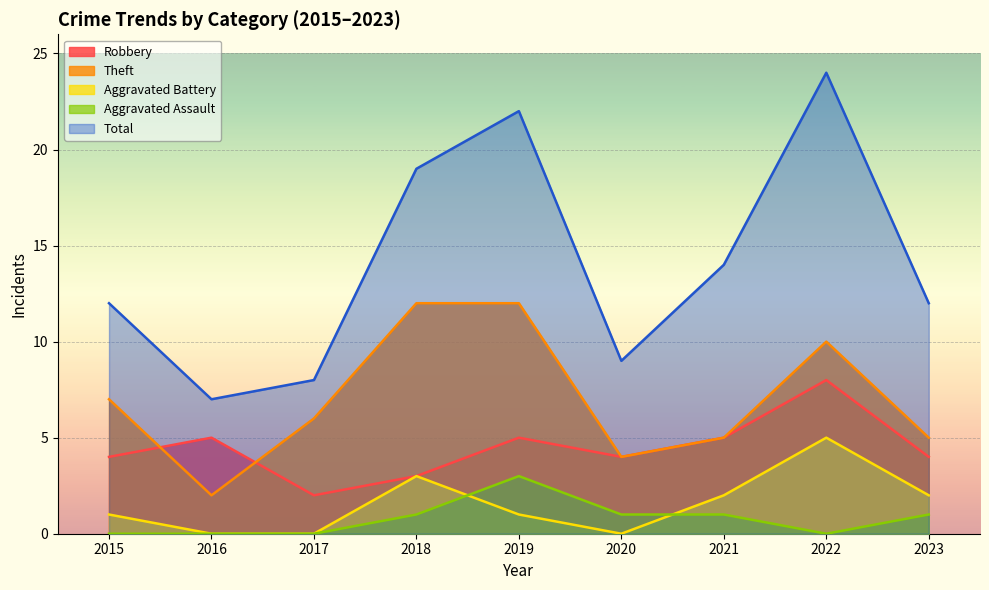

Where is Total nearest to the value 15?

2021